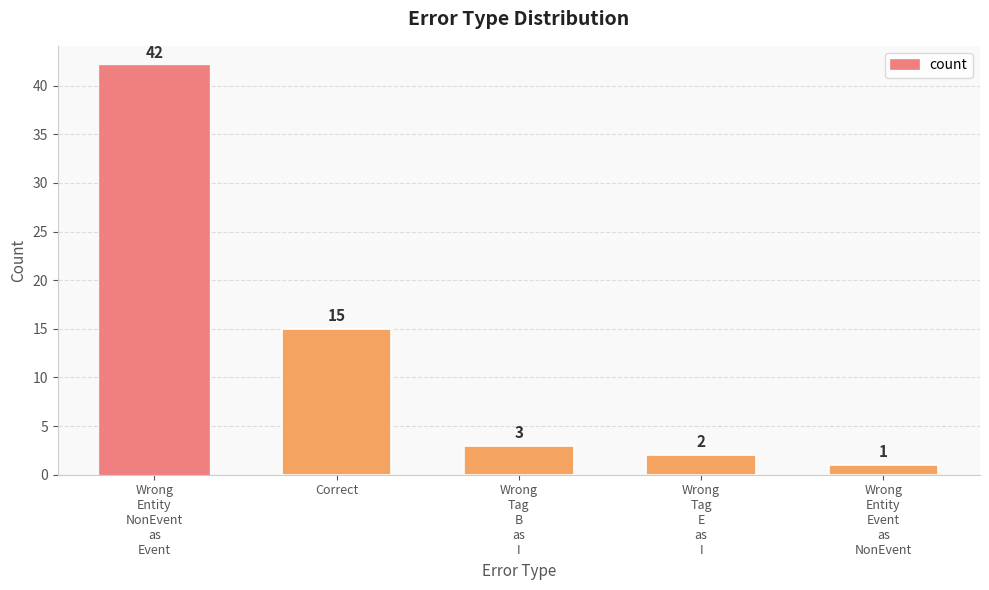

Reading left to right, extract all data points from this chart.

42	15	3	2	1